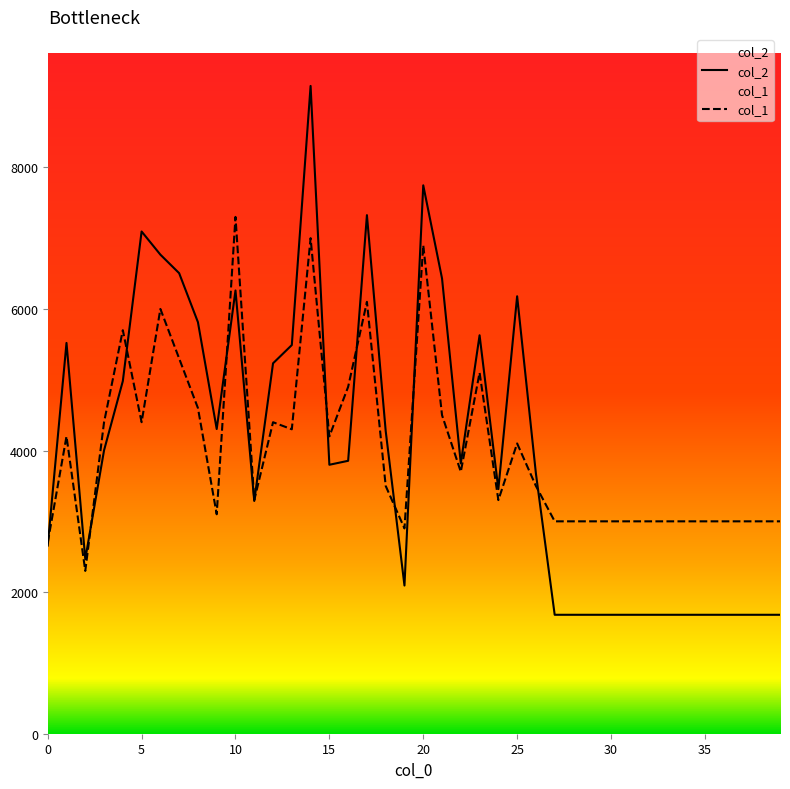

What are all the series names shown in the legend?

col_2, col_1